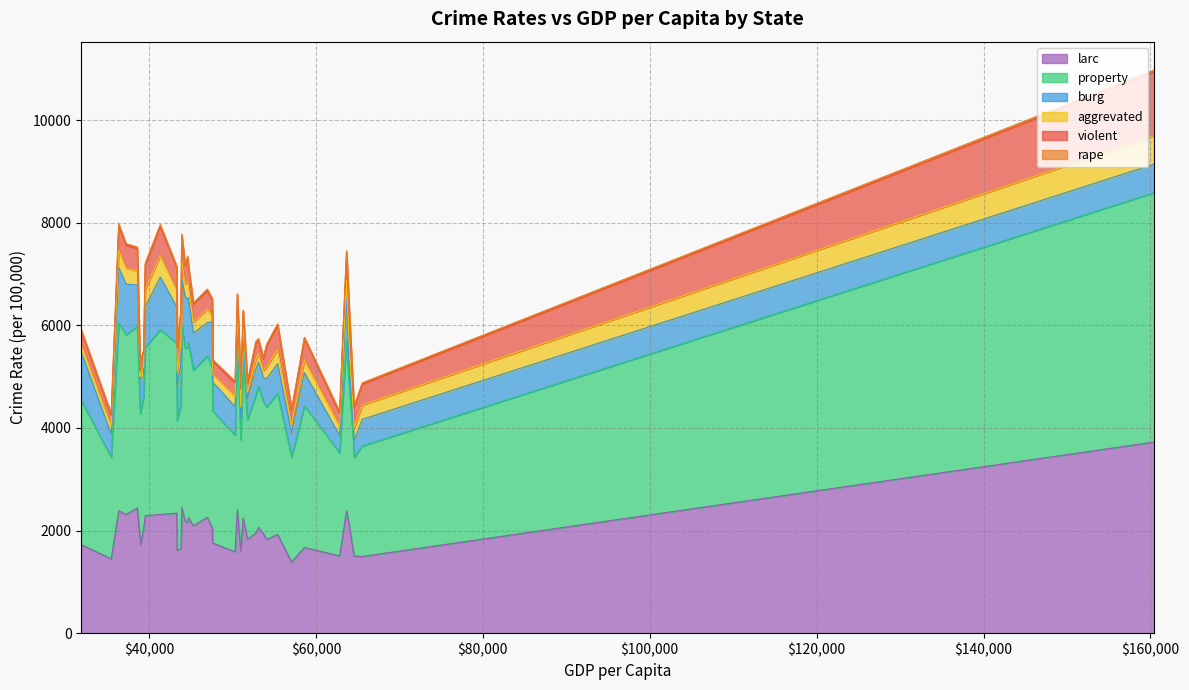

What is the lowest value of the larc series?

1383.7